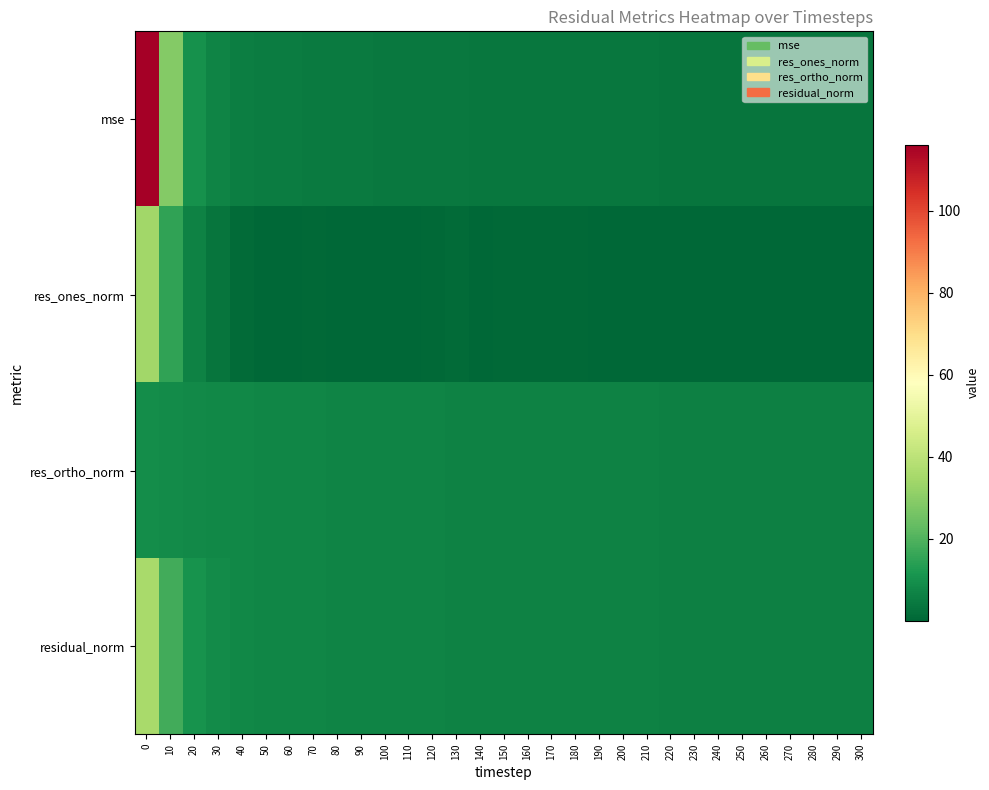

What is the total value across all series at 160?

17.6